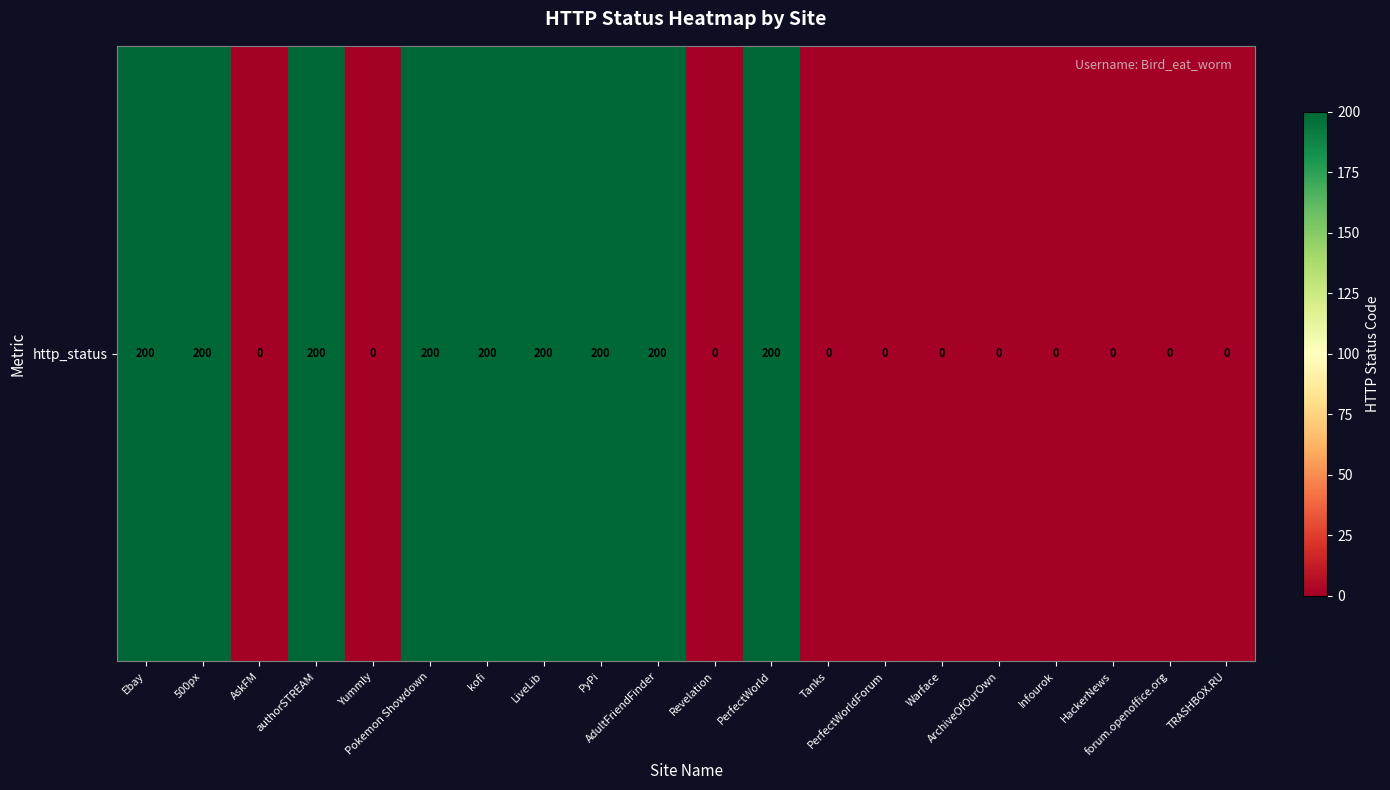

What is the difference between the values at Tanks and Pokemon Showdown?

200